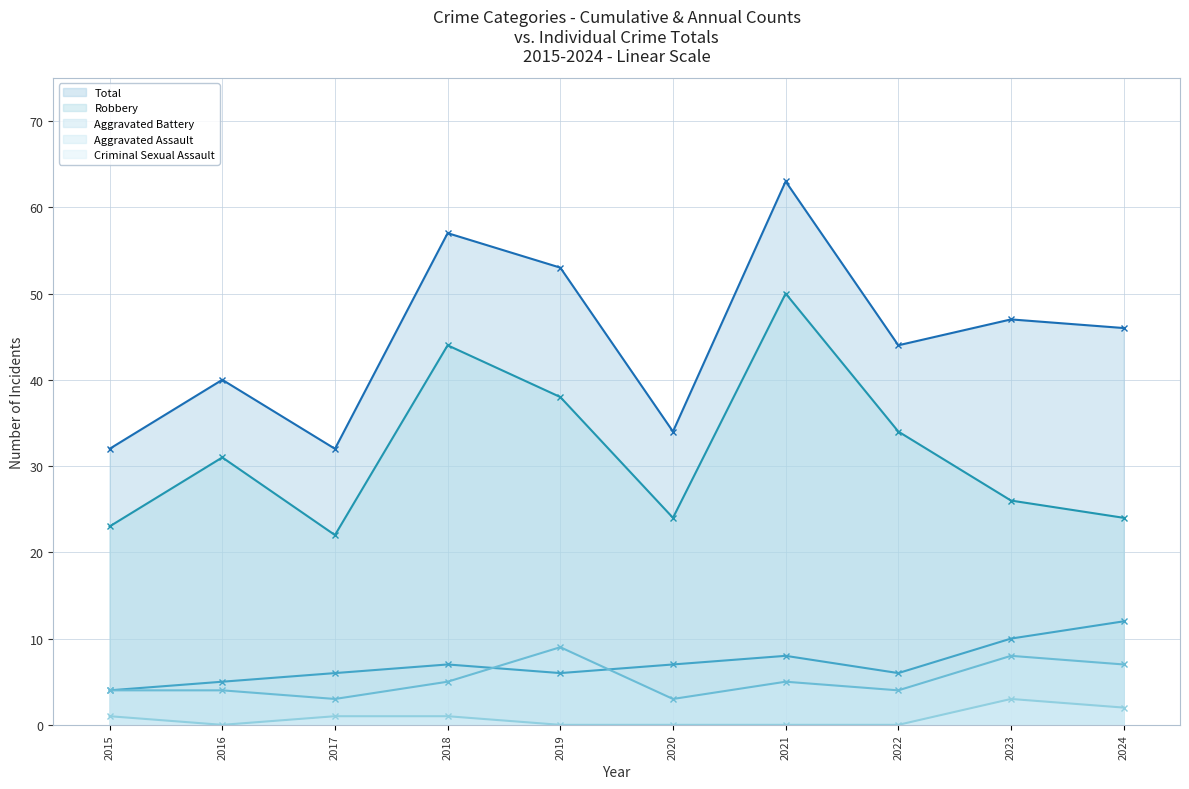

What is the difference between the highest and lowest values at 2024?

44